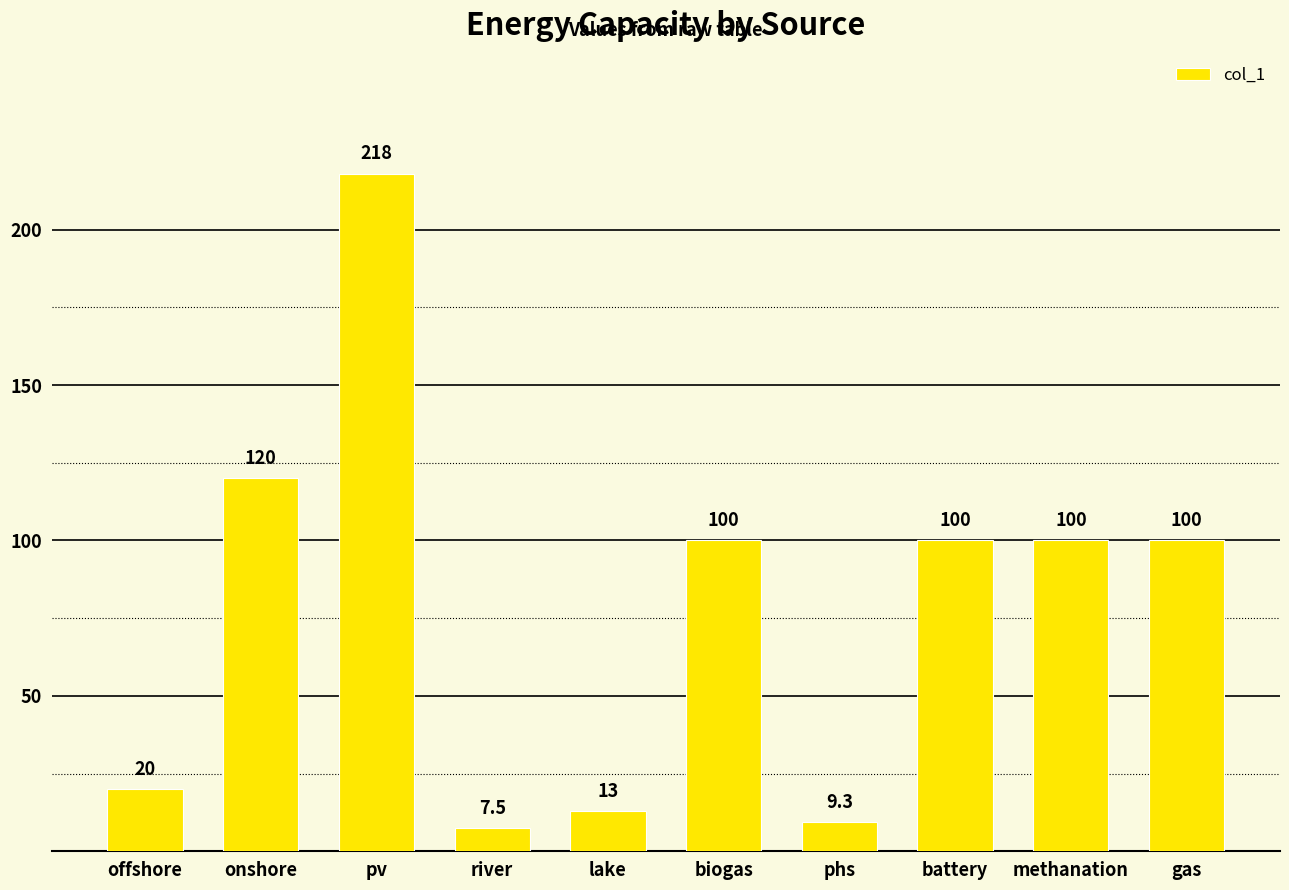

What is the difference between the values at offshore and pv?

198.0